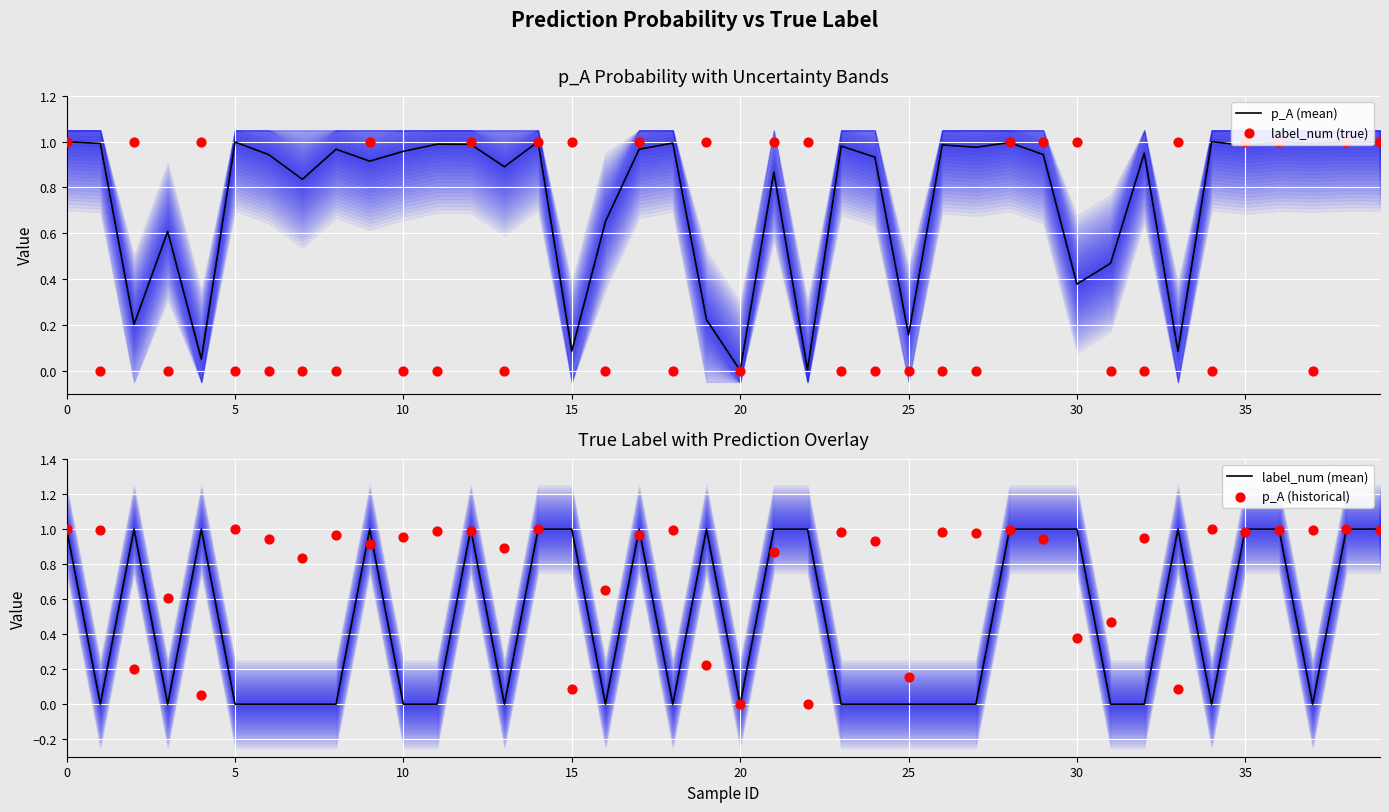

What is the total value across all series at 14?

4.0